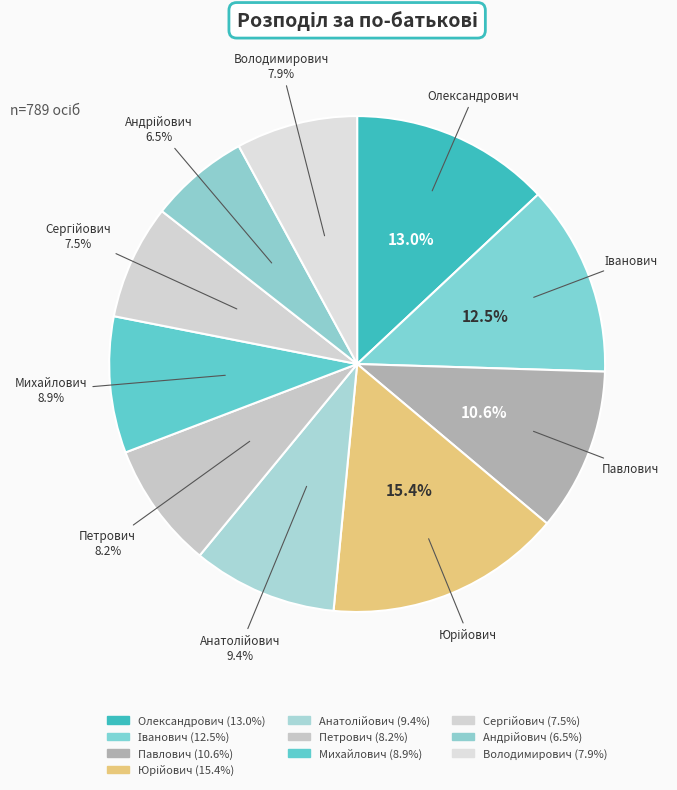

The Сергійович slice represents 2% of the pie. True or false?

False